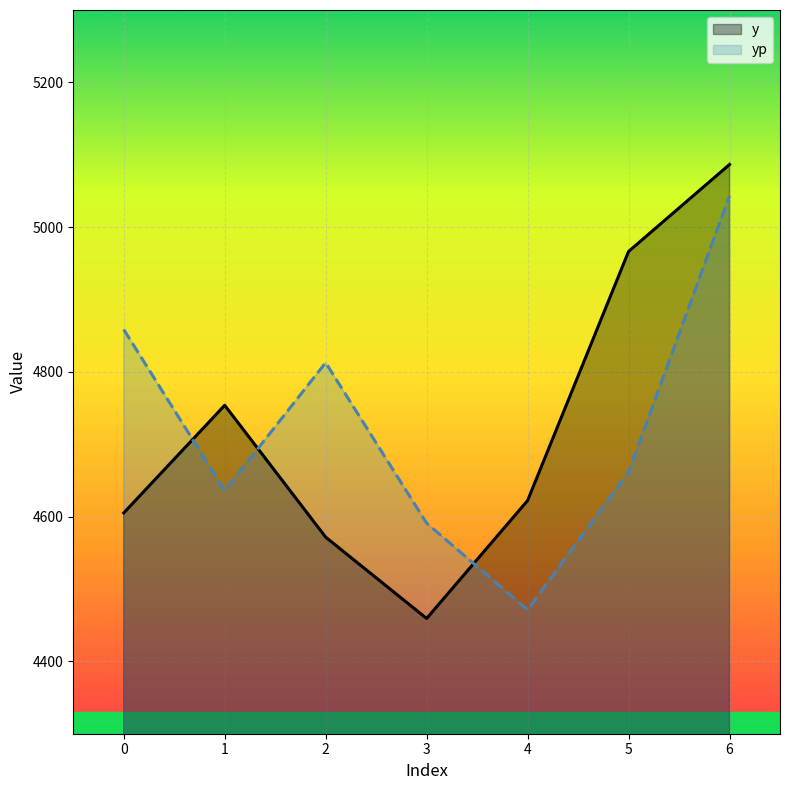

Count the number of data series in this chart.

2